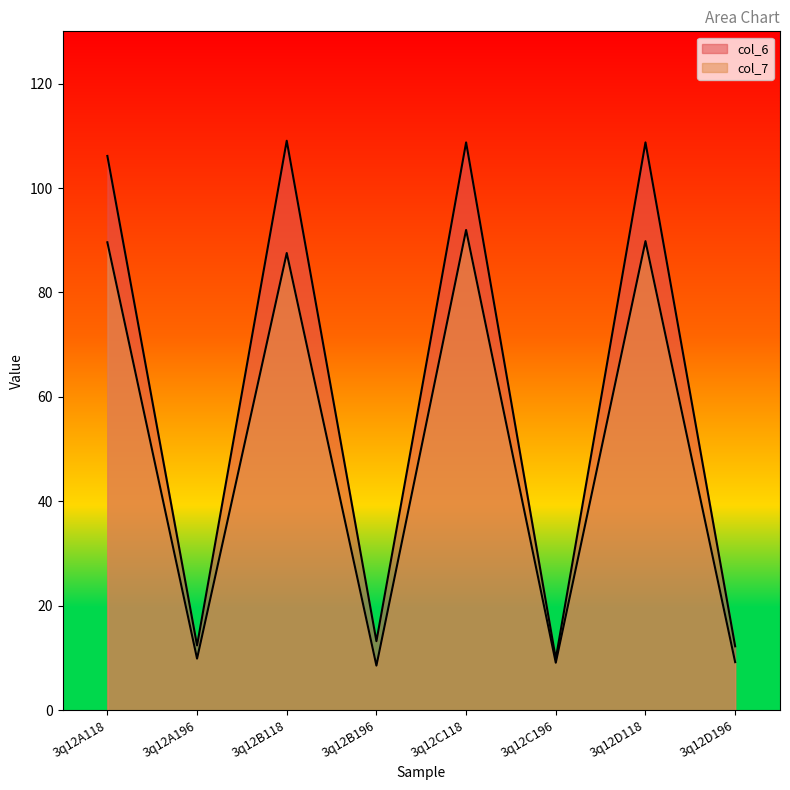

What is the label of the 7th point from the left?

3q12D118